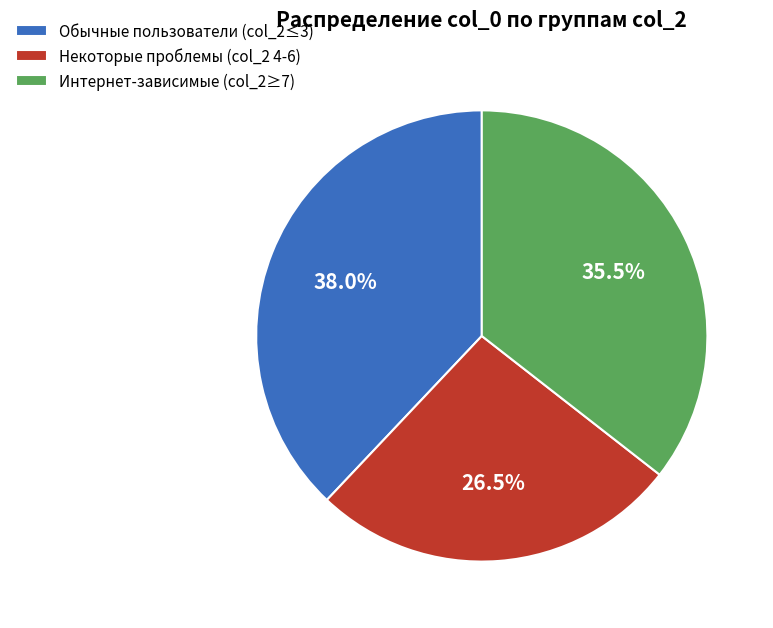

Is Некоторые проблемы (col_2 4-6) the majority of the pie?

No